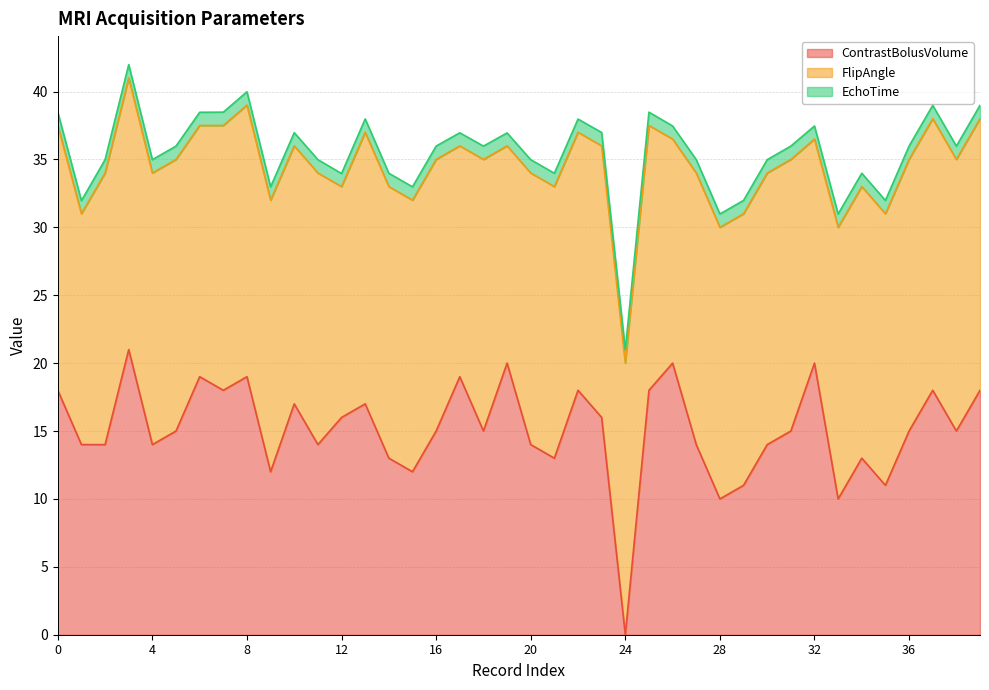

Which category has the highest value in the ContrastBolusVolume series?

3